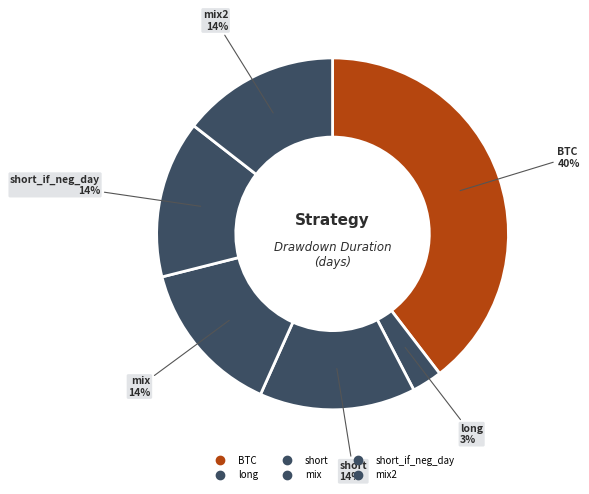

Which category has the smallest portion of the pie?

long